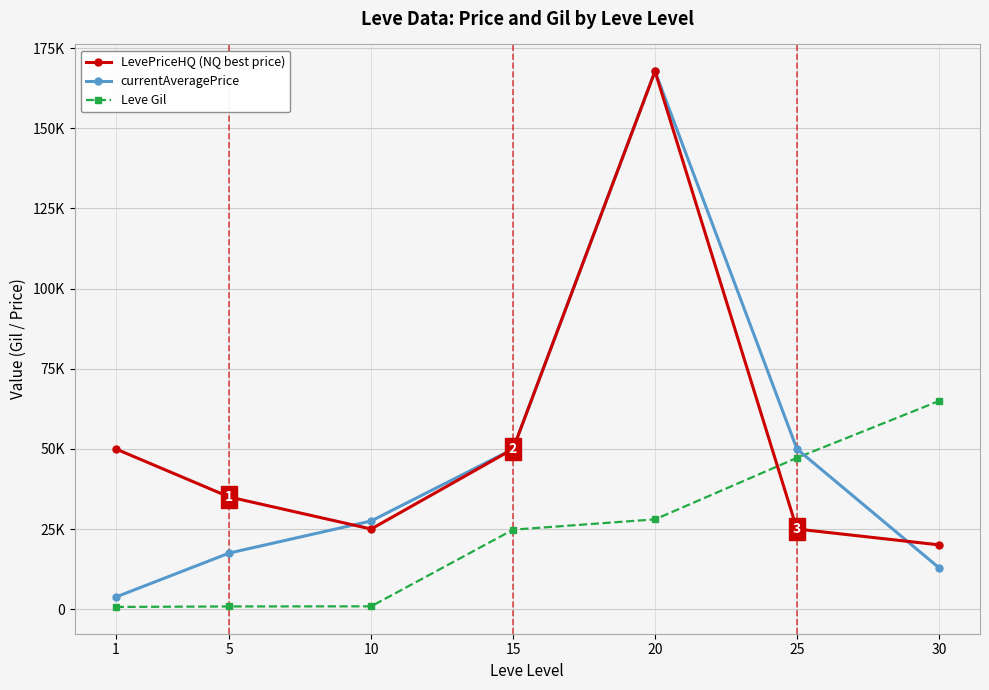

What are all the series names shown in the legend?

LevePriceHQ (NQ best price), currentAveragePrice, Leve Gil